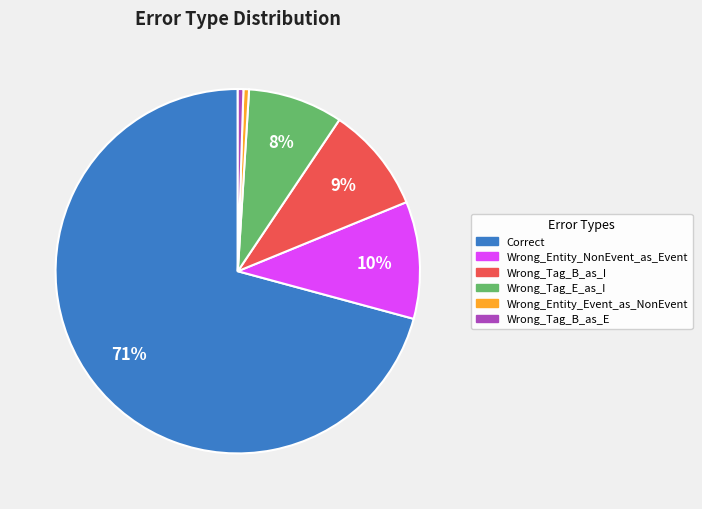

To the nearest percent, what percentage of the pie is Wrong_Tag_E_as_I?

8%